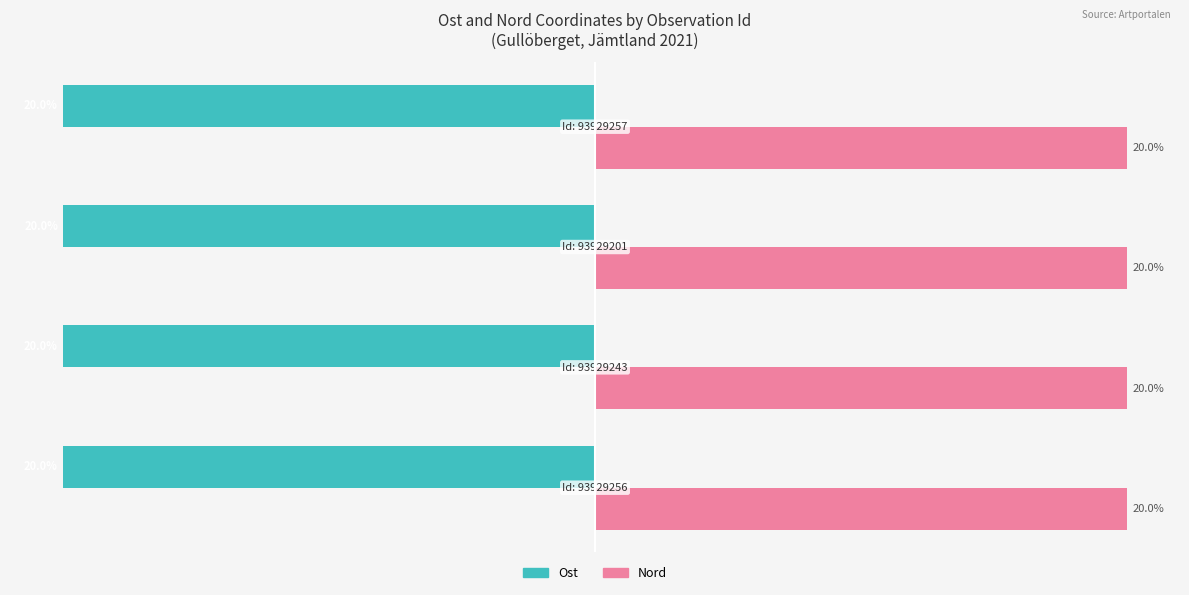

Which series has the largest total across all categories?

Nord